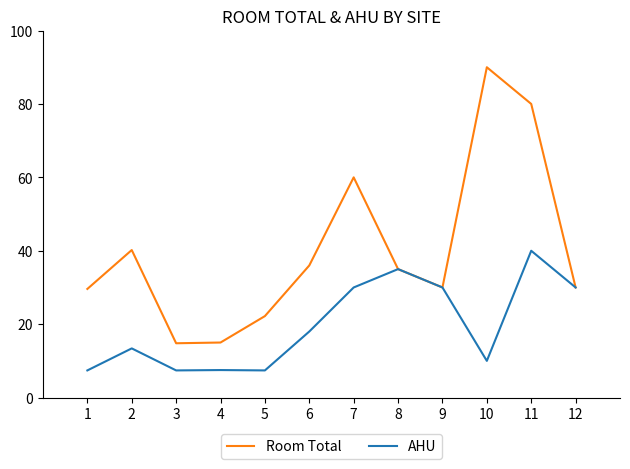

How many series are shown in this chart?

2